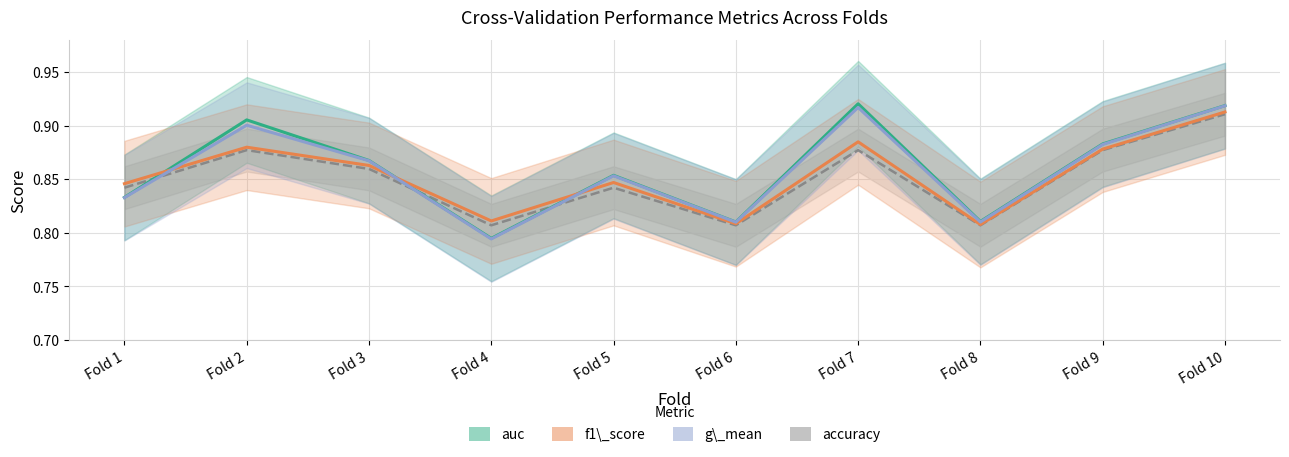

In accuracy, how many points are higher than both neighbors (excluding endpoints)?

3